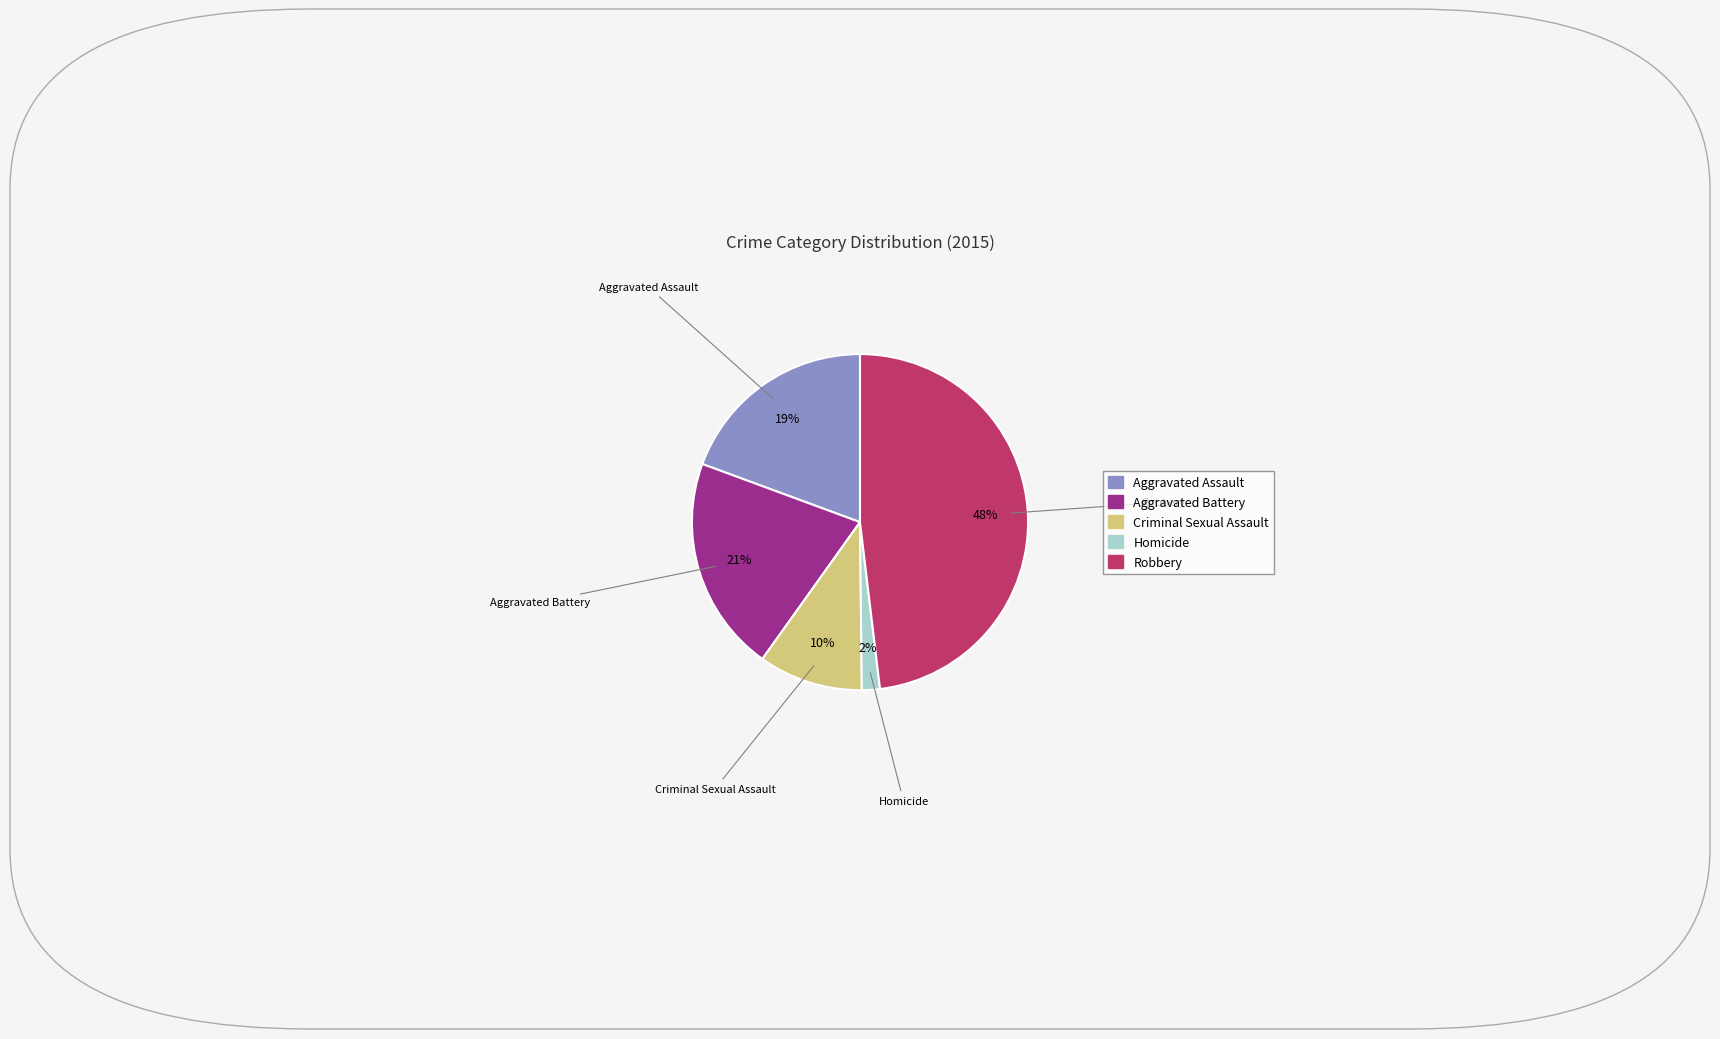

Count the number of slices in the pie.

5